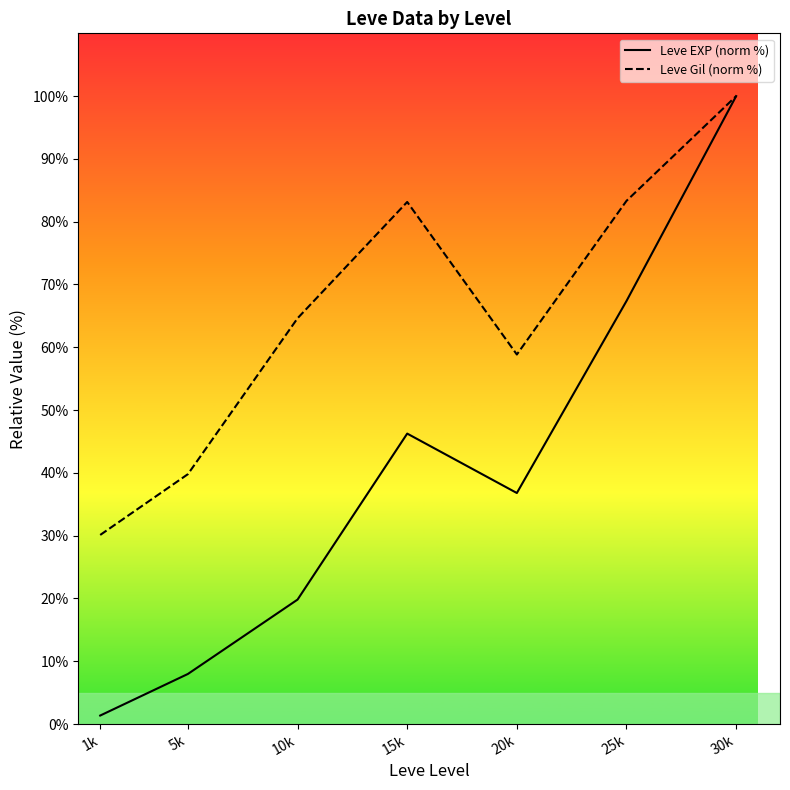

What is the difference between the second highest and minimum values in the Leve EXP (norm %) series?

66.0